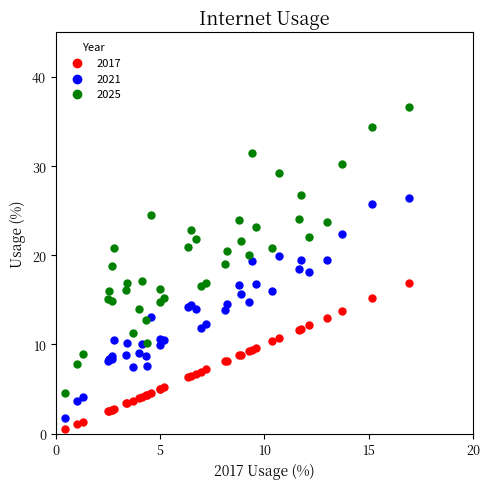

Which series reaches the maximum Y coordinate?

2025